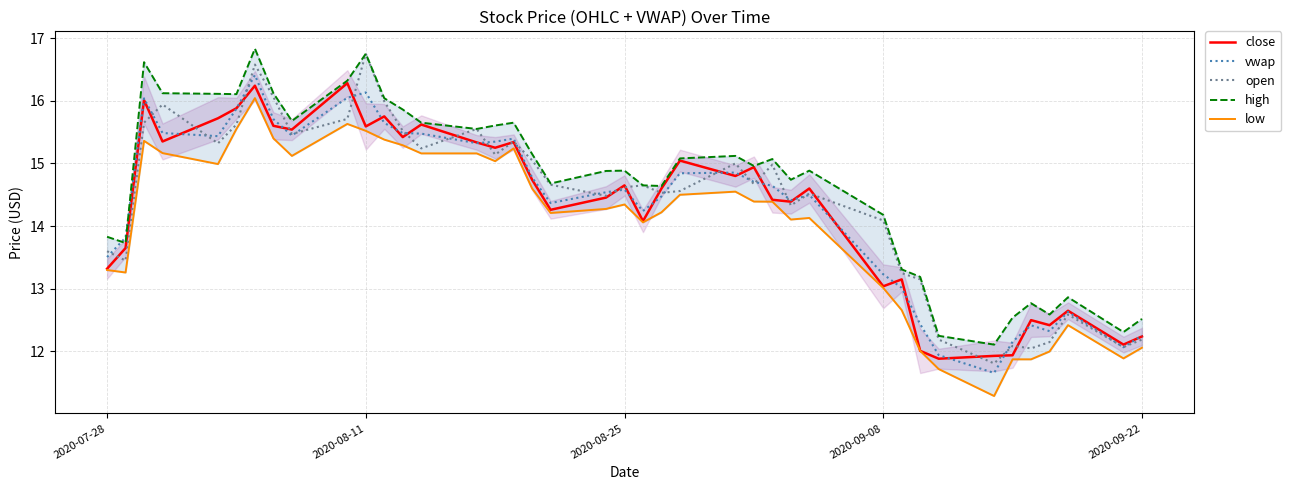

What is the minimum value for high?

12.1